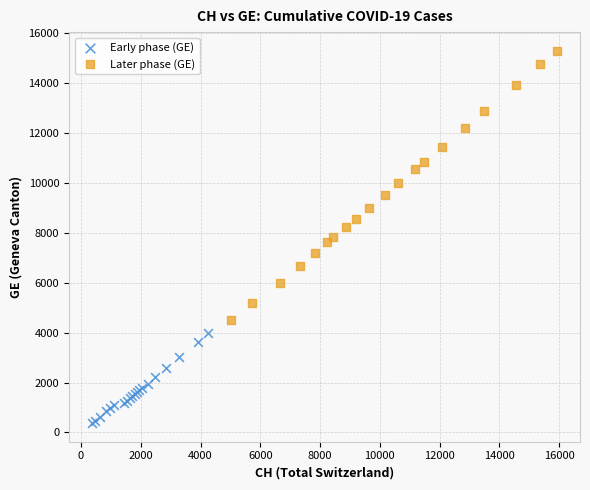

What are all the series names shown in the legend?

Early phase (GE), Later phase (GE)